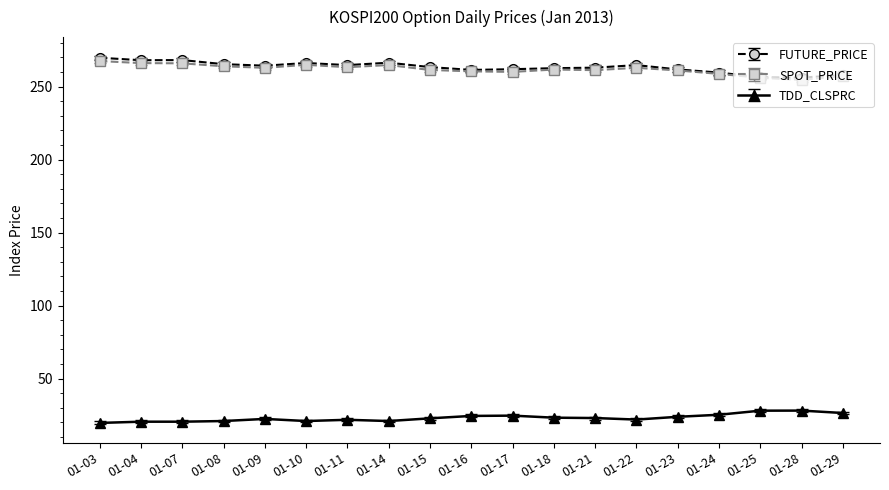

The value of SPOT_PRICE at 01-18 is 261.7. True or false?

True